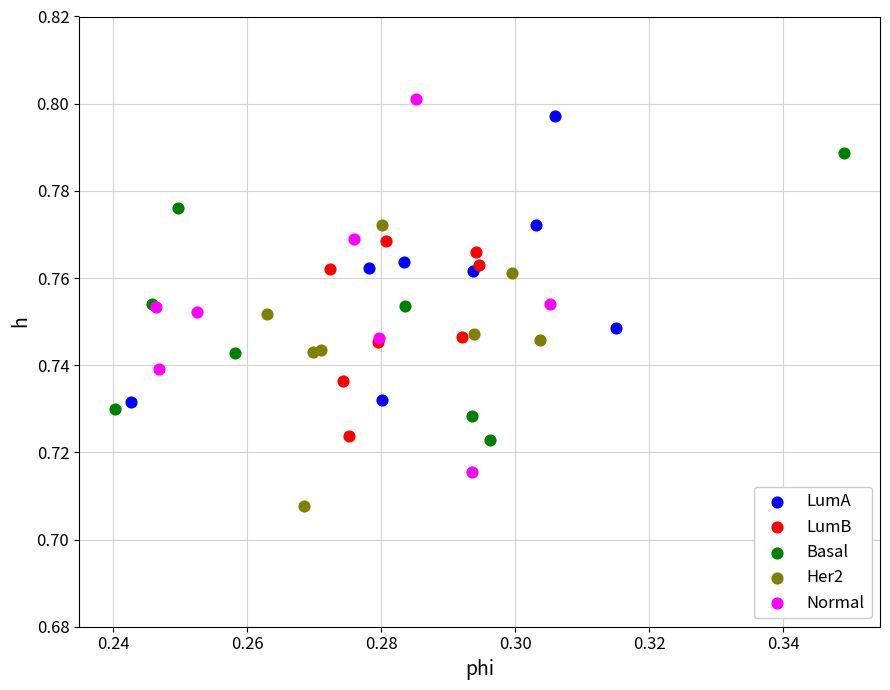

Which series has the widest spread of Y values?

Normal